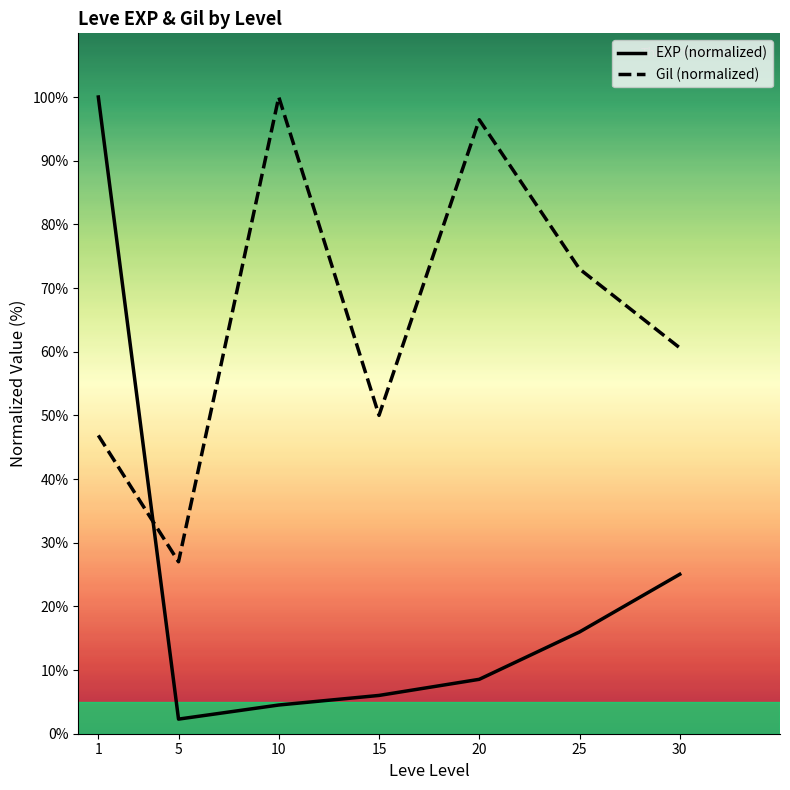

Which series changed the most between 10 and 15?

Gil (normalized)